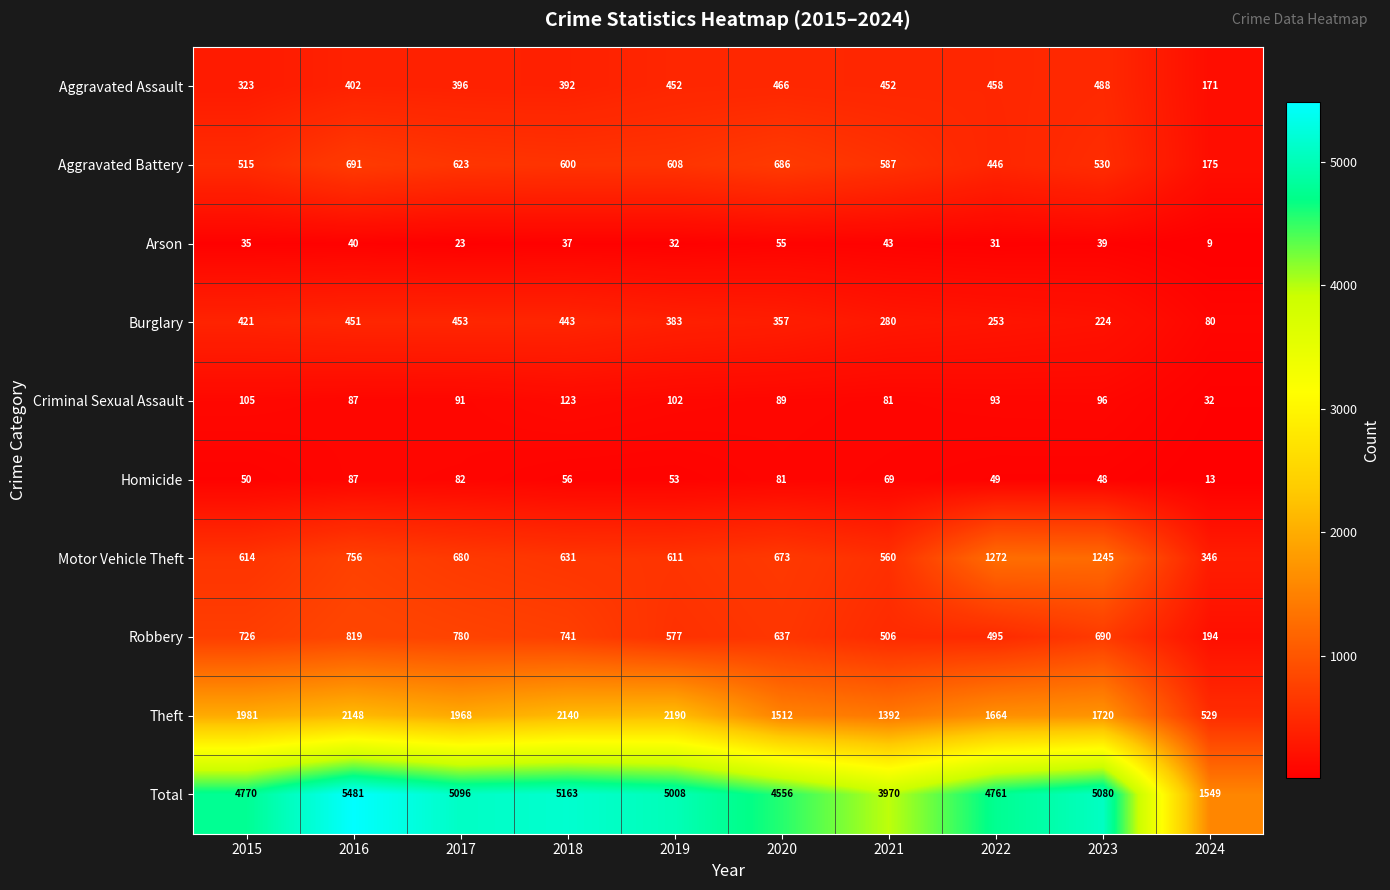

Where does the Homicide series first go above 56?

2016